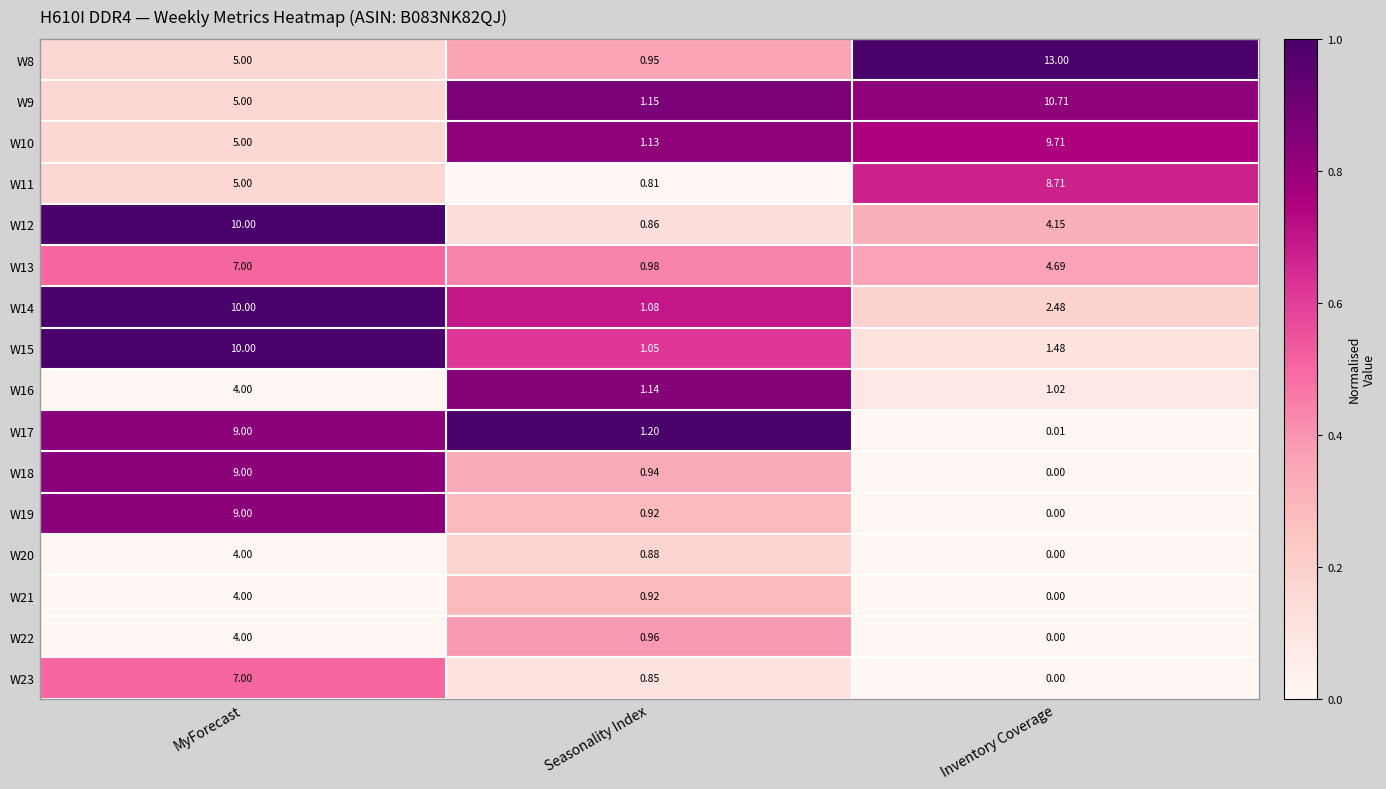

At which label is W15 closest to 5?

Inventory Coverage